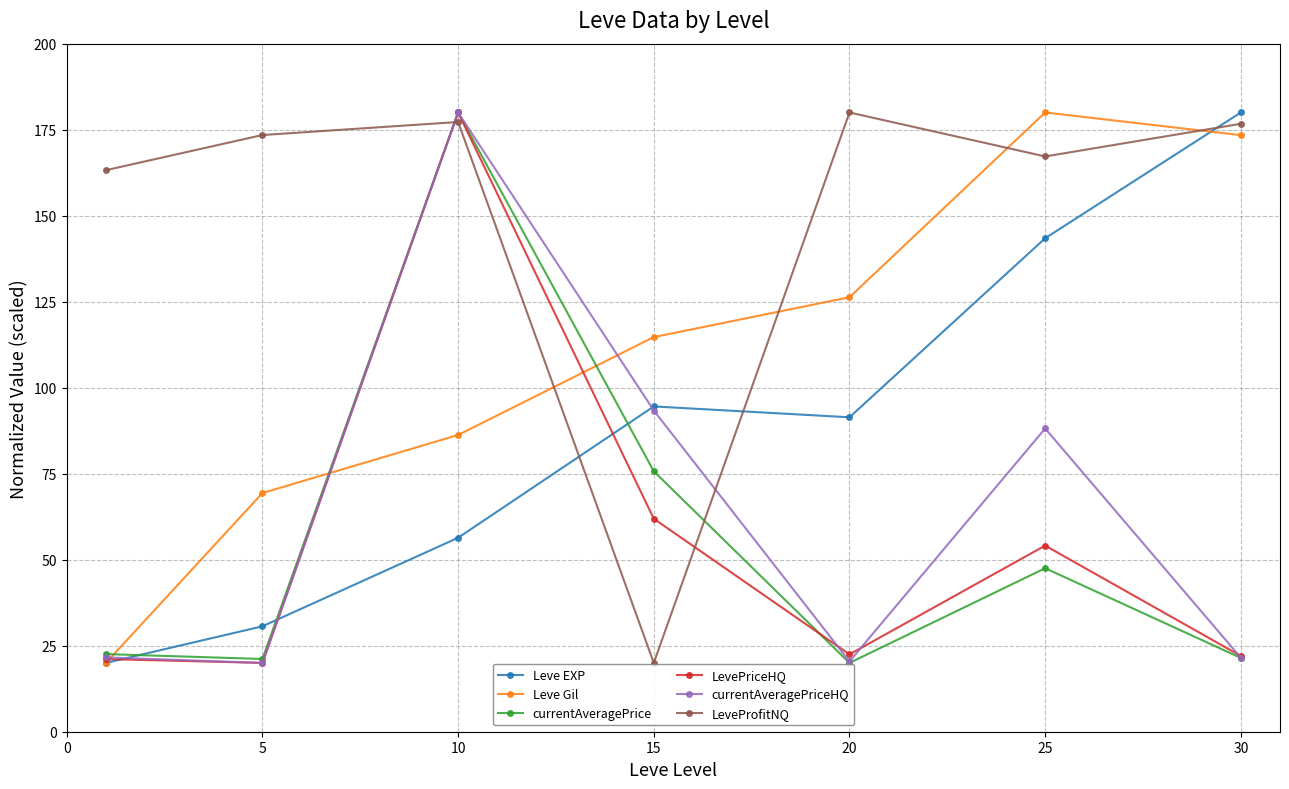

At how many categories does at least one series exceed 147?

6